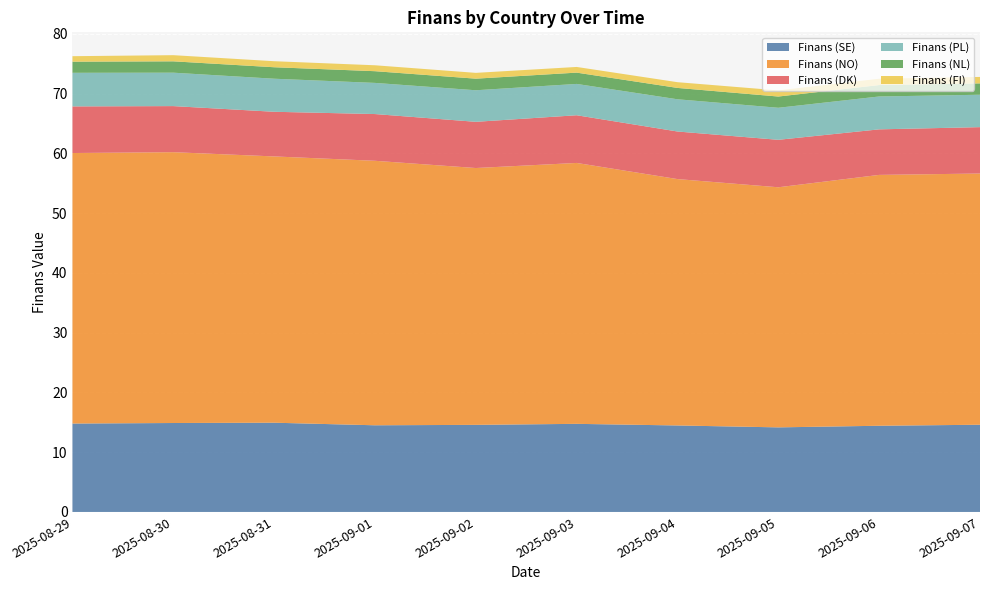

Reading right to left, what are all the values shown in this chart?

Finans (SE): 2025-09-07=14.6	2025-09-06=14.4	2025-09-05=14.2	2025-09-04=14.5	2025-09-03=14.7	2025-09-02=14.6	2025-09-01=14.5	2025-08-31=14.9	2025-08-30=14.9	2025-08-29=14.8
Finans (NO): 2025-09-07=42.0	2025-09-06=42.0	2025-09-05=40.2	2025-09-04=41.2	2025-09-03=43.6	2025-09-02=43.0	2025-09-01=44.2	2025-08-31=44.5	2025-08-30=45.3	2025-08-29=45.3
Finans (DK): 2025-09-07=7.8	2025-09-06=7.6	2025-09-05=7.9	2025-09-04=8.0	2025-09-03=8.0	2025-09-02=7.7	2025-09-01=7.8	2025-08-31=7.5	2025-08-30=7.7	2025-08-29=7.8
Finans (PL): 2025-09-07=5.4	2025-09-06=5.5	2025-09-05=5.4	2025-09-04=5.4	2025-09-03=5.2	2025-09-02=5.3	2025-09-01=5.2	2025-08-31=5.5	2025-08-30=5.6	2025-08-29=5.6
Finans (NL): 2025-09-07=1.9	2025-09-06=1.9	2025-09-05=1.9	2025-09-04=1.9	2025-09-03=1.9	2025-09-02=1.9	2025-09-01=2.0	2025-08-31=1.9	2025-08-30=1.9	2025-08-29=1.9
Finans (FI): 2025-09-07=1.1	2025-09-06=1.1	2025-09-05=1.0	2025-09-04=1.0	2025-09-03=0.9	2025-09-02=1.0	2025-09-01=1.0	2025-08-31=1.0	2025-08-30=1.0	2025-08-29=0.9